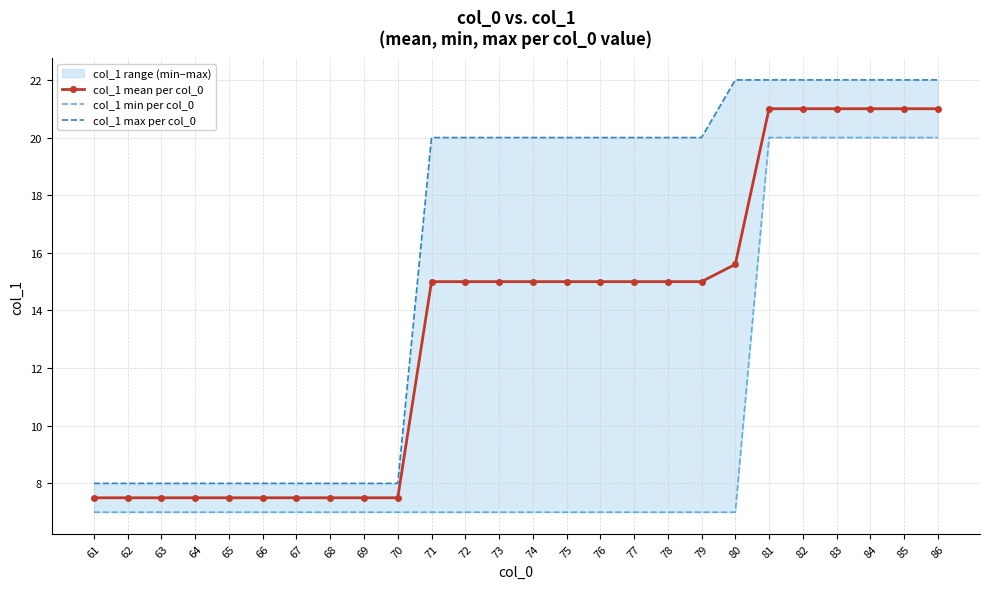

What is the value of the col_1 max per col_0 point at the 9th from the left?

8.0